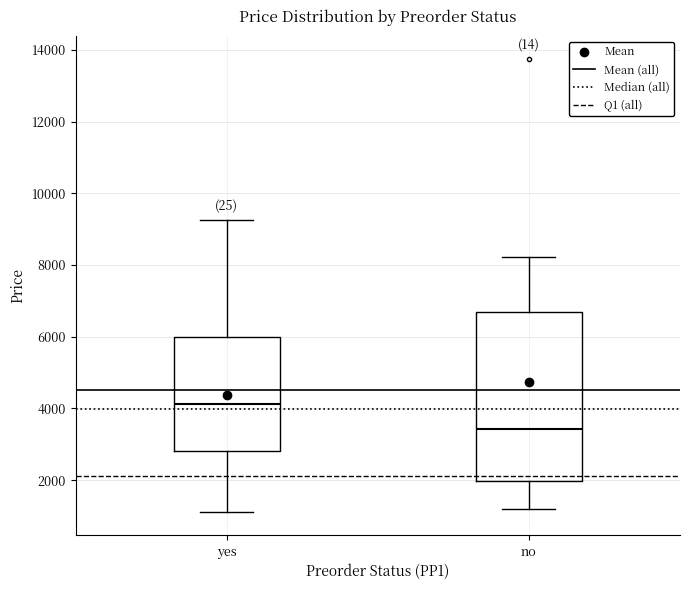

Where does the median line of the box for no sit on the y-axis? The values are not printed on the chart, so give them approximately, as read against the axis.

3400